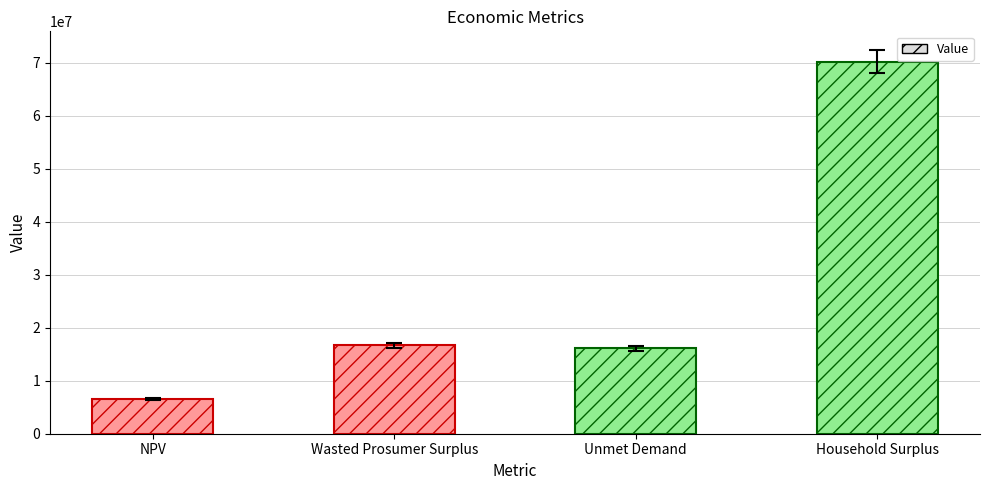

What is the change in value from Wasted Prosumer Surplus to Household Surplus?

+53544662.6